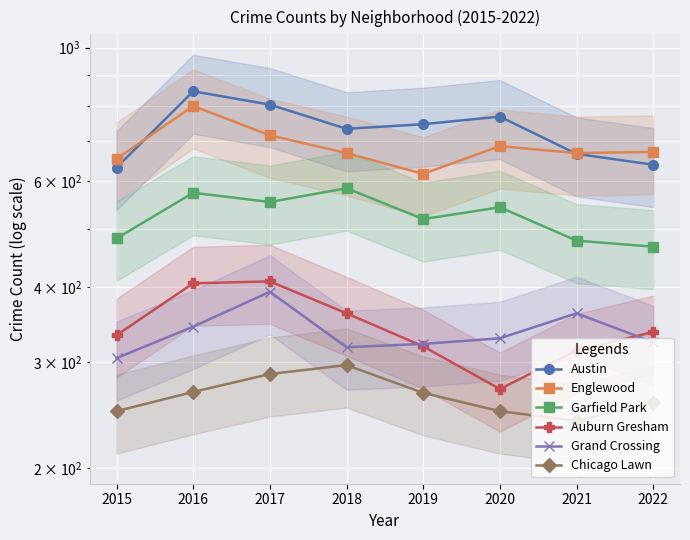

What is the total value across all series at 2017?

3162